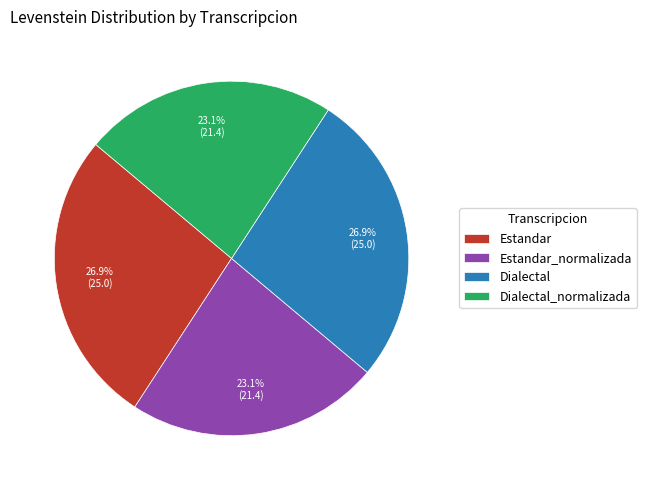

Is there any slice that represents more than half of the pie?

No